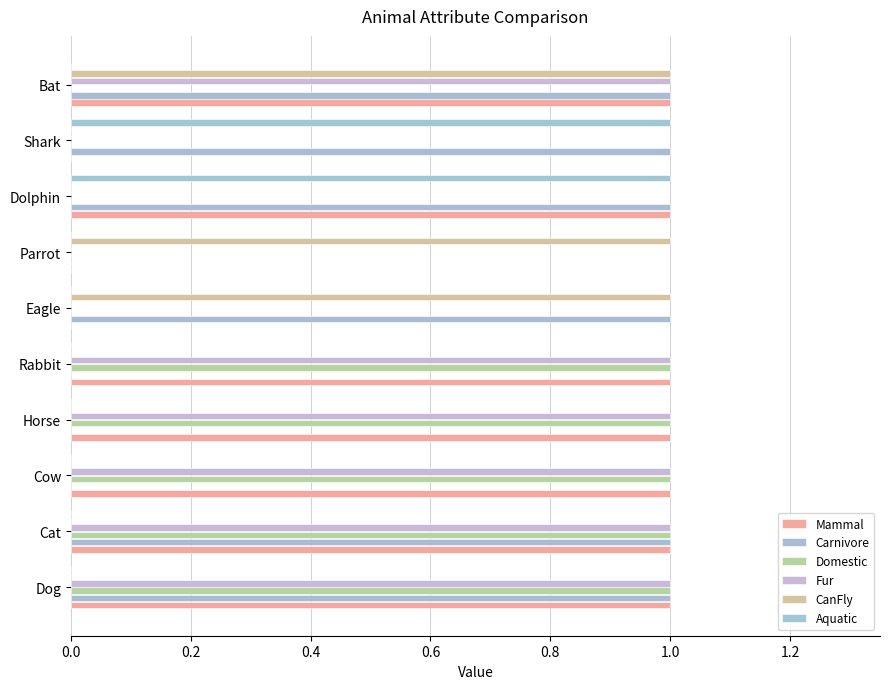

What are all the series names shown in the legend?

Mammal, Carnivore, Domestic, Fur, CanFly, Aquatic